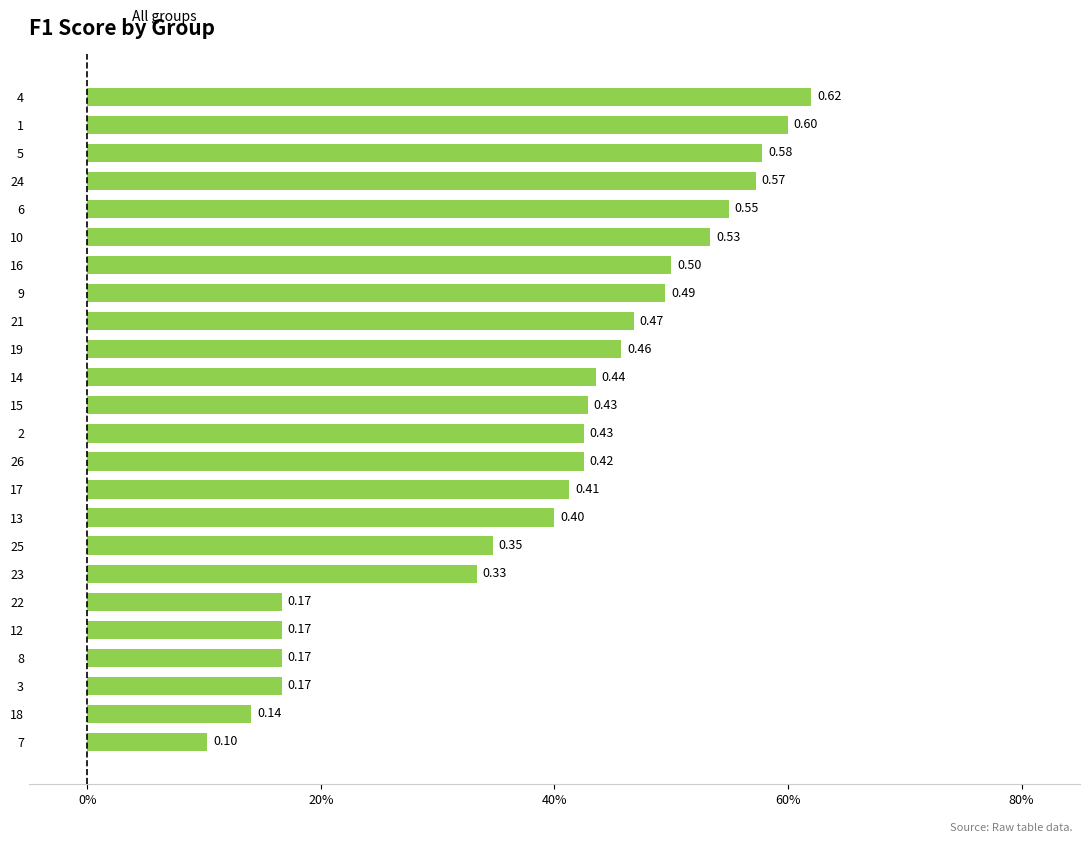

The value at 13 is 0.7. True or false?

False